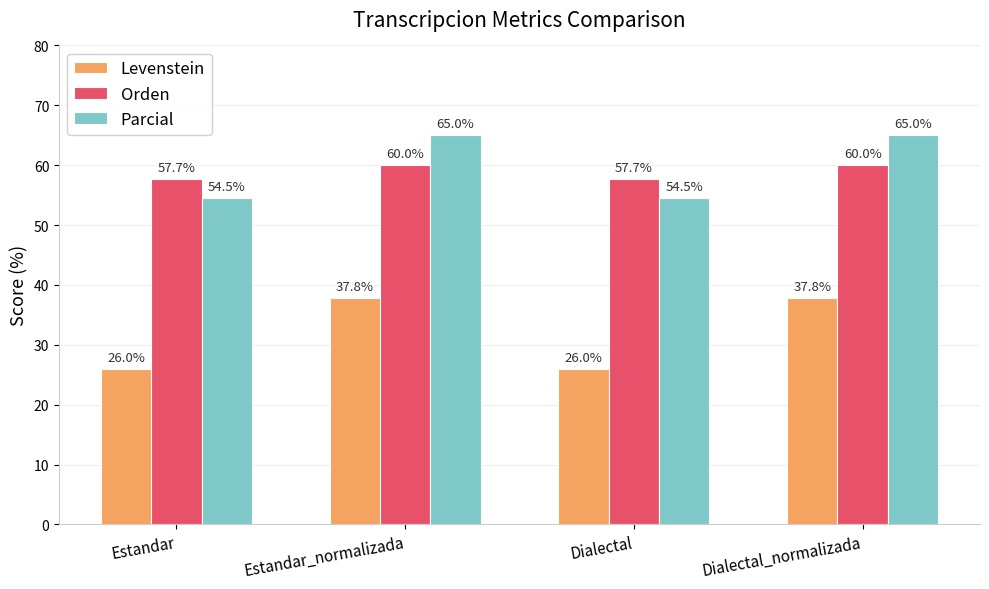

Reading left to right, list all the values displayed in this chart.

Levenstein: 26.0	37.8	26.0	37.8
Orden: 57.7	60.0	57.7	60.0
Parcial: 54.5	65.0	54.5	65.0